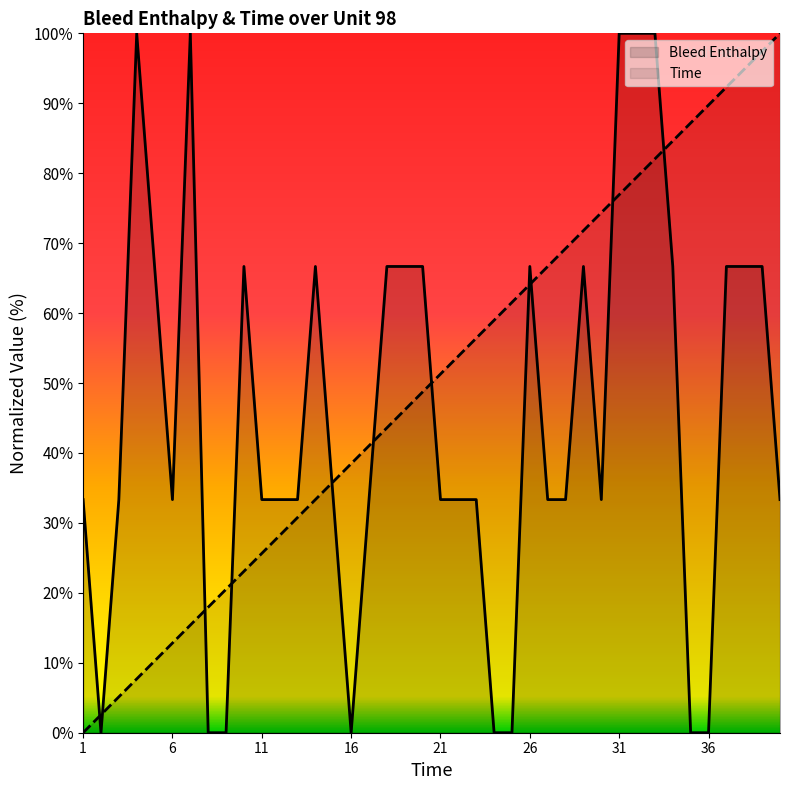

Is it true that Time equals 6.5 at 7?

False